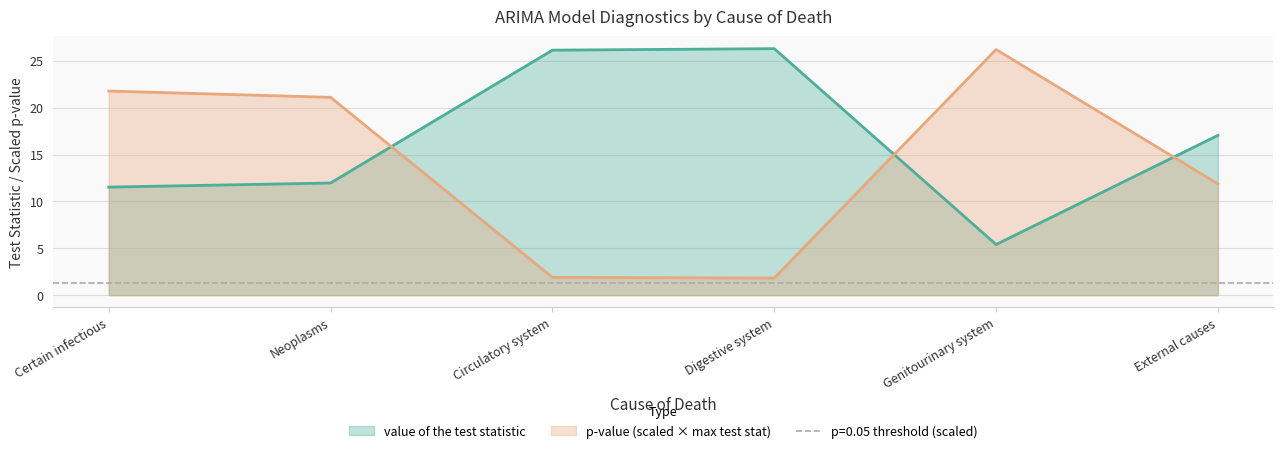

Where is the first local maximum for value of the test statistic?

Digestive system